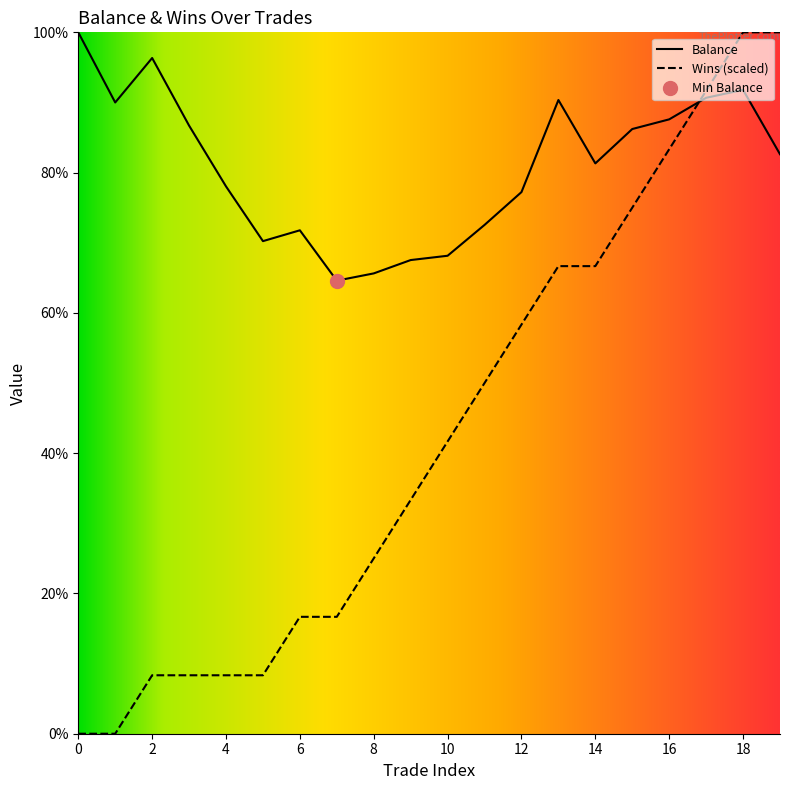

The value of Wins at 7 is 29.0. True or false?

False